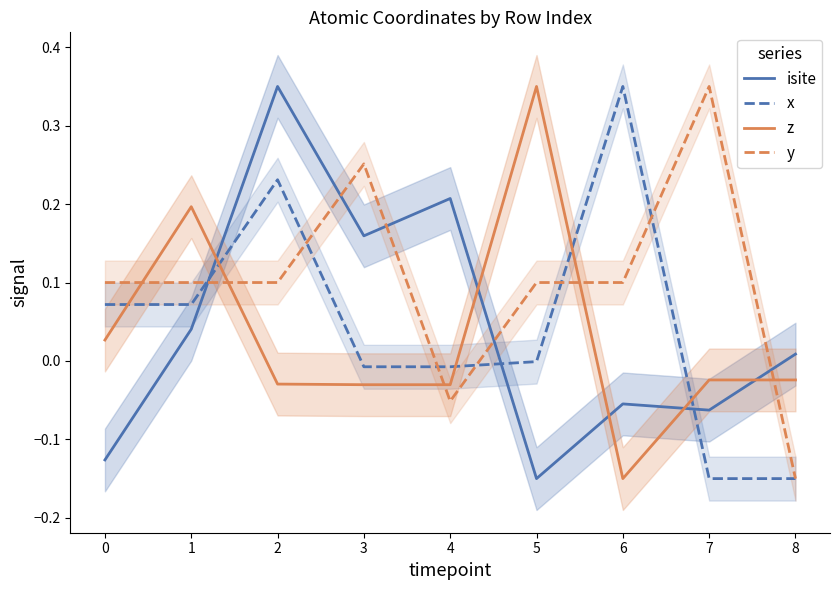

Which category has the highest value in the y series?

7